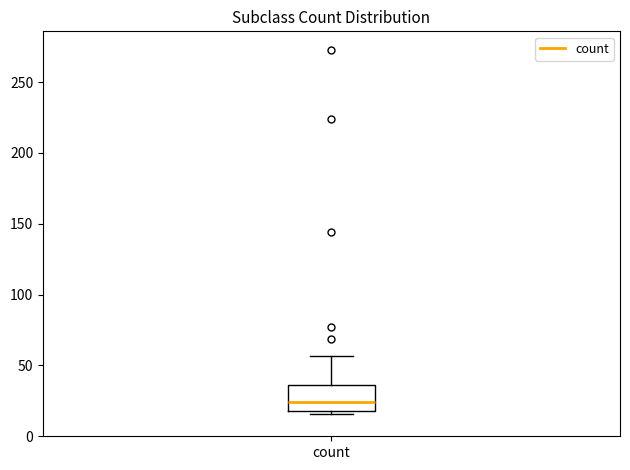

Transcribe this box plot: give where the median line is, the range the box spans, and where the two whiskers end, as read against the y-axis. The values are not printed on the chart, so give them approximately, as read against the axis.

median 25, box 20 to 35, whiskers 15 to 55